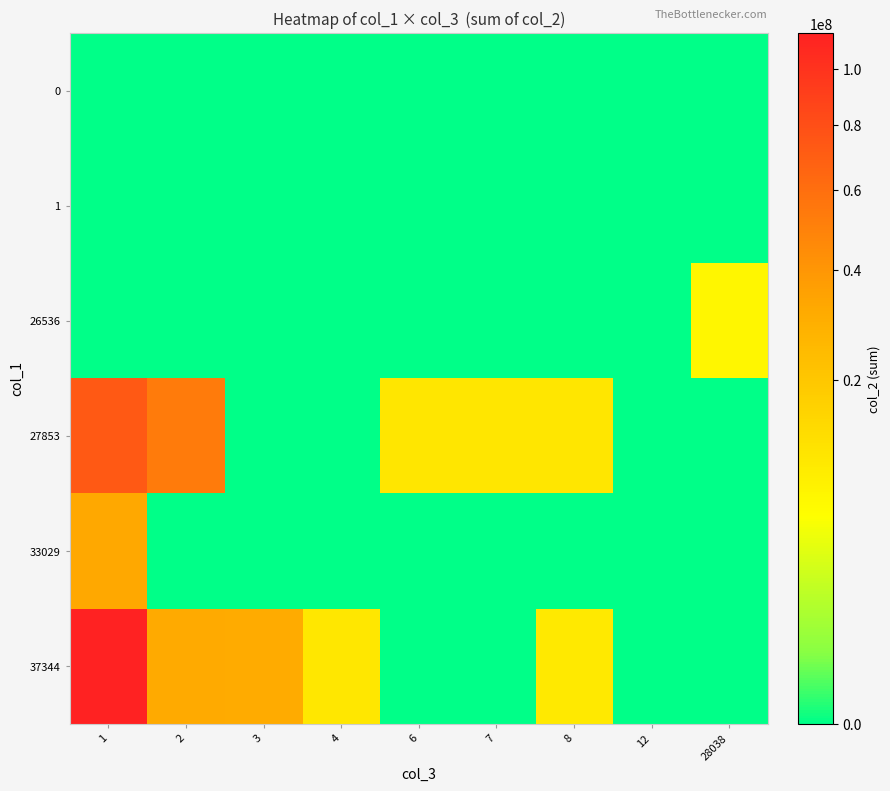

What is the spread (max minus min) of values at 7?

10800059